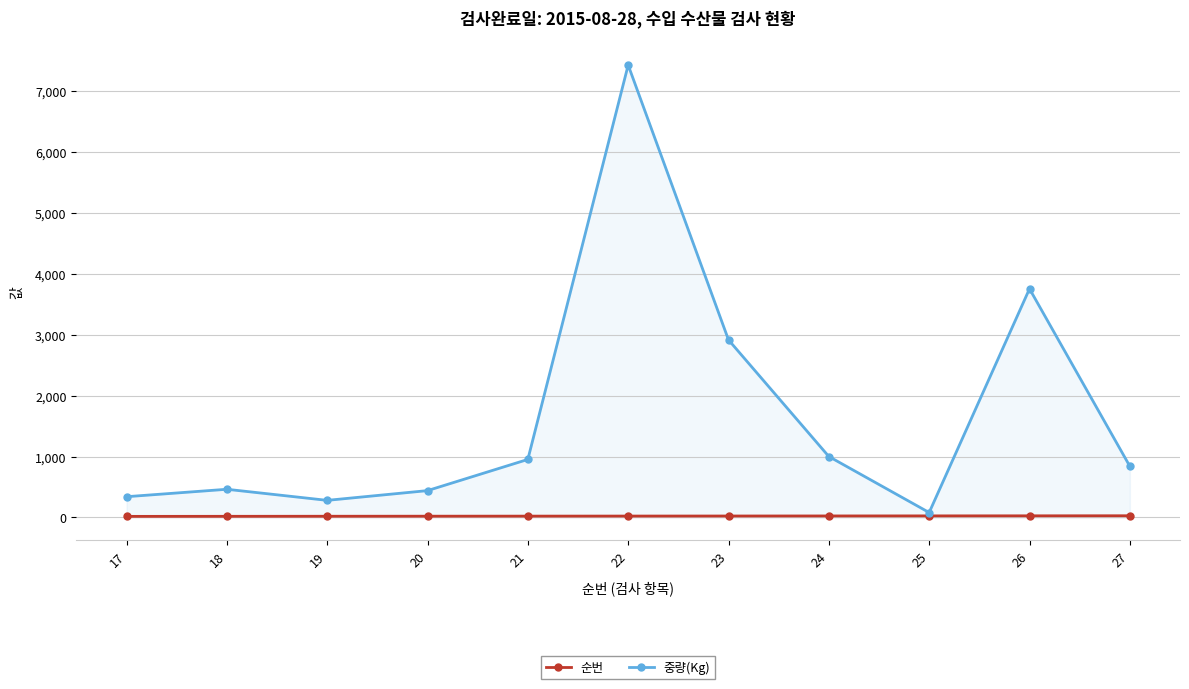

At 27, list the series in order from largest to smallest.

중량(Kg), 순번